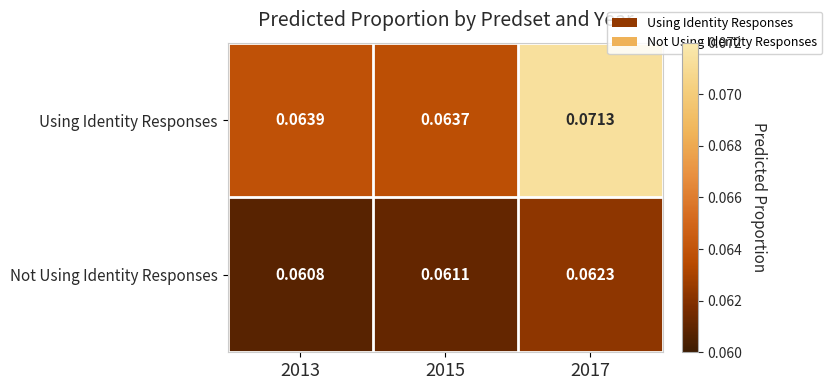

Which series changed the most between 2013 and 2017?

Using Identity Responses